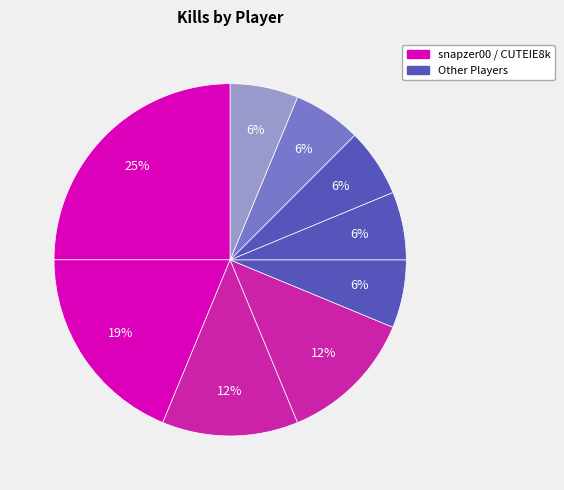

How many slices are in this pie chart?

9